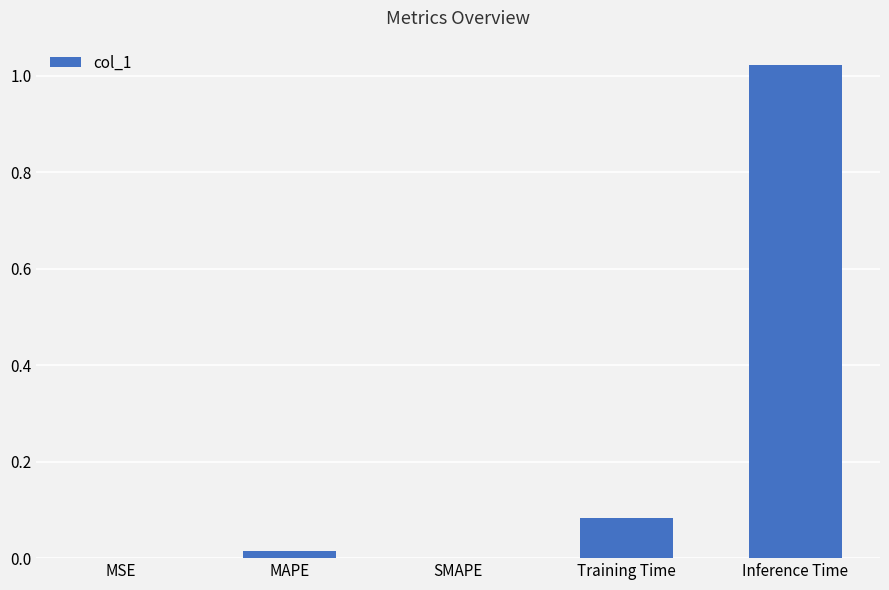

True or false: the data shows 0.0 at SMAPE.

True